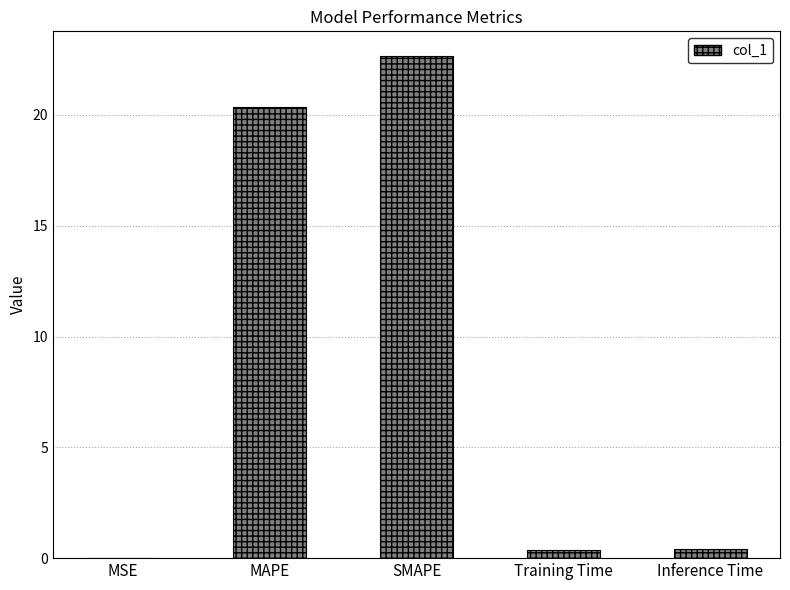

What is the sum of all values?

43.7